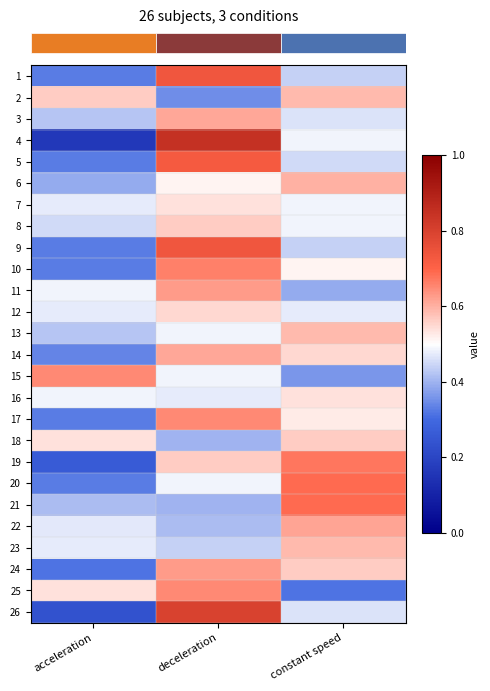

Reading left to right, what are all the values shown in this chart?

row_0: acceleration=0.3	deceleration=0.7	constant speed=0.4
row_1: acceleration=0.6	deceleration=0.3	constant speed=0.6
row_2: acceleration=0.4	deceleration=0.6	constant speed=0.5
row_3: acceleration=0.2	deceleration=0.8	constant speed=0.5
row_4: acceleration=0.3	deceleration=0.7	constant speed=0.5
row_5: acceleration=0.4	deceleration=0.5	constant speed=0.6
row_6: acceleration=0.5	deceleration=0.5	constant speed=0.5
row_7: acceleration=0.5	deceleration=0.6	constant speed=0.5
row_8: acceleration=0.3	deceleration=0.7	constant speed=0.4
row_9: acceleration=0.3	deceleration=0.7	constant speed=0.5
row_10: acceleration=0.5	deceleration=0.6	constant speed=0.4
row_11: acceleration=0.5	deceleration=0.6	constant speed=0.5
row_12: acceleration=0.4	deceleration=0.5	constant speed=0.6
row_13: acceleration=0.3	deceleration=0.6	constant speed=0.6
row_14: acceleration=0.7	deceleration=0.5	constant speed=0.4
row_15: acceleration=0.5	deceleration=0.5	constant speed=0.5
row_16: acceleration=0.3	deceleration=0.7	constant speed=0.5
row_17: acceleration=0.5	deceleration=0.4	constant speed=0.6
row_18: acceleration=0.3	deceleration=0.6	constant speed=0.7
row_19: acceleration=0.3	deceleration=0.5	constant speed=0.7
row_20: acceleration=0.4	deceleration=0.4	constant speed=0.7
row_21: acceleration=0.5	deceleration=0.4	constant speed=0.6
row_22: acceleration=0.5	deceleration=0.4	constant speed=0.6
row_23: acceleration=0.3	deceleration=0.6	constant speed=0.6
row_24: acceleration=0.5	deceleration=0.7	constant speed=0.3
row_25: acceleration=0.2	deceleration=0.8	constant speed=0.5